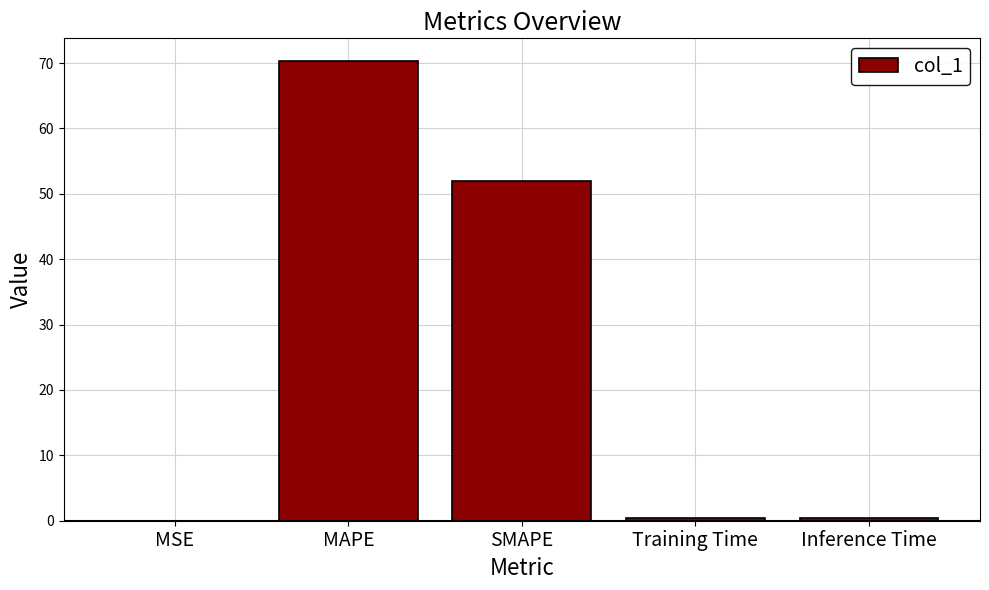

What is the approximate value at SMAPE?

52.0